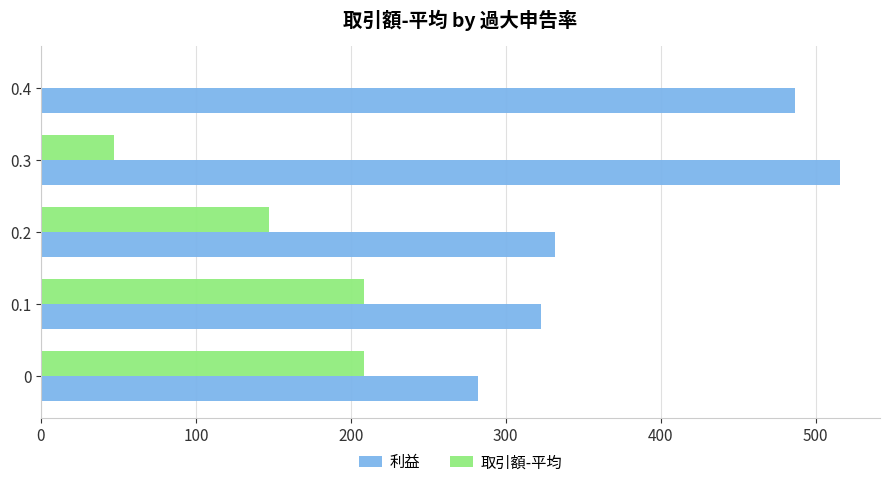

What is the sum of the 取引額-平均 values at 0.2 and 0.3?

194.0